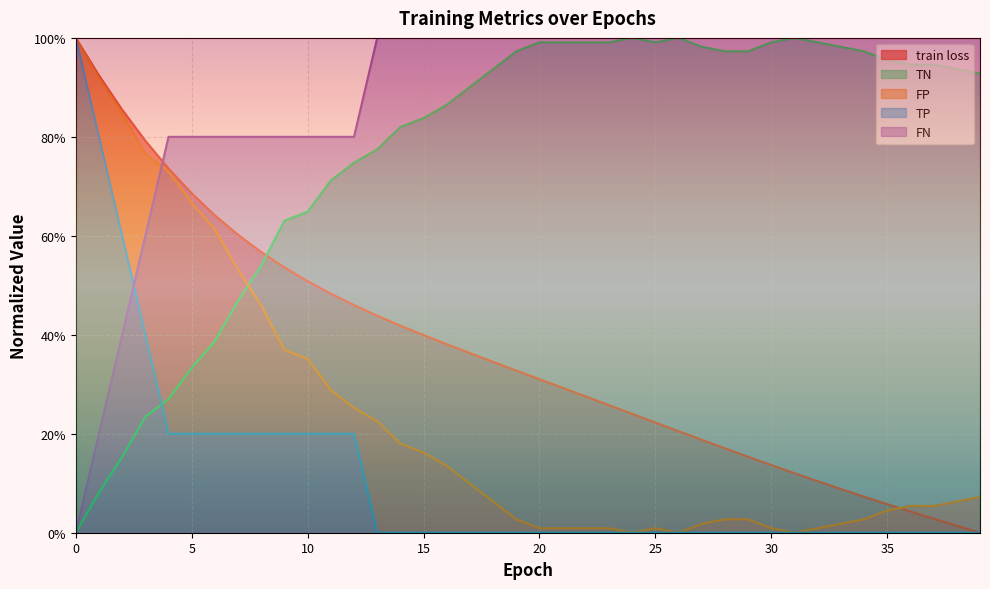

What is the spread (max minus min) of values at 20?

1.0